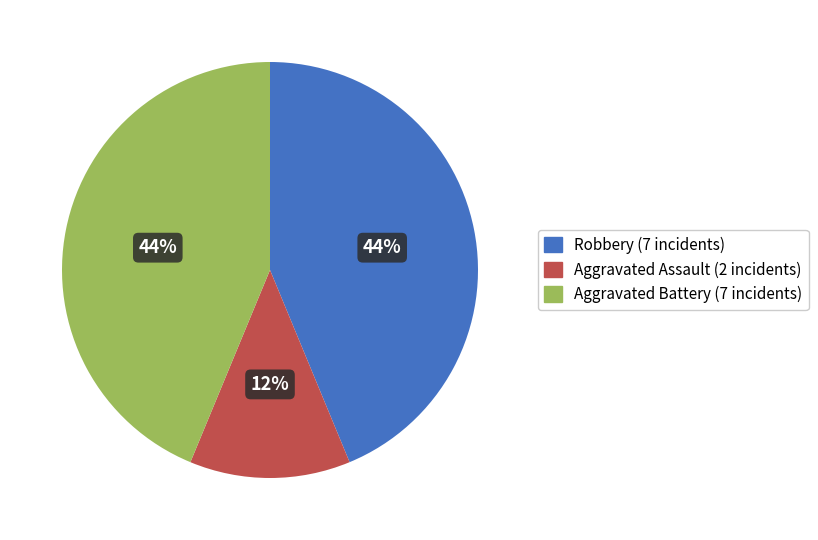

The Aggravated Battery slice represents 44% of the pie. True or false?

True